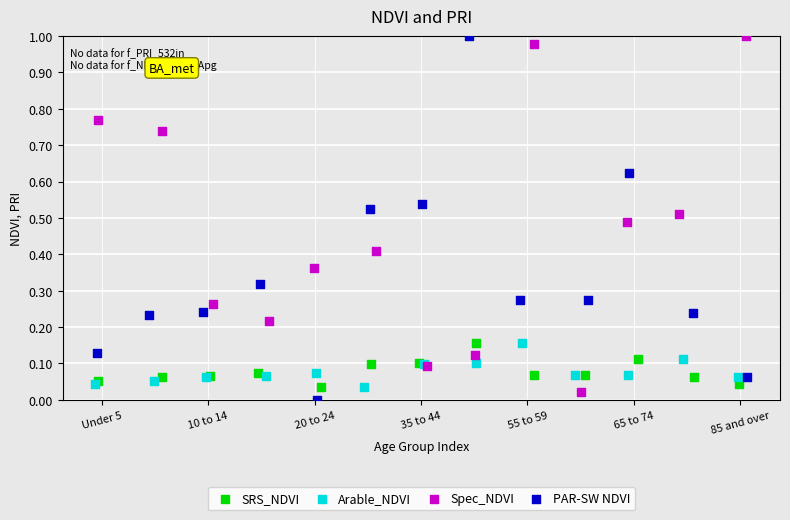

Which series reaches the minimum Y coordinate?

PAR-SW NDVI